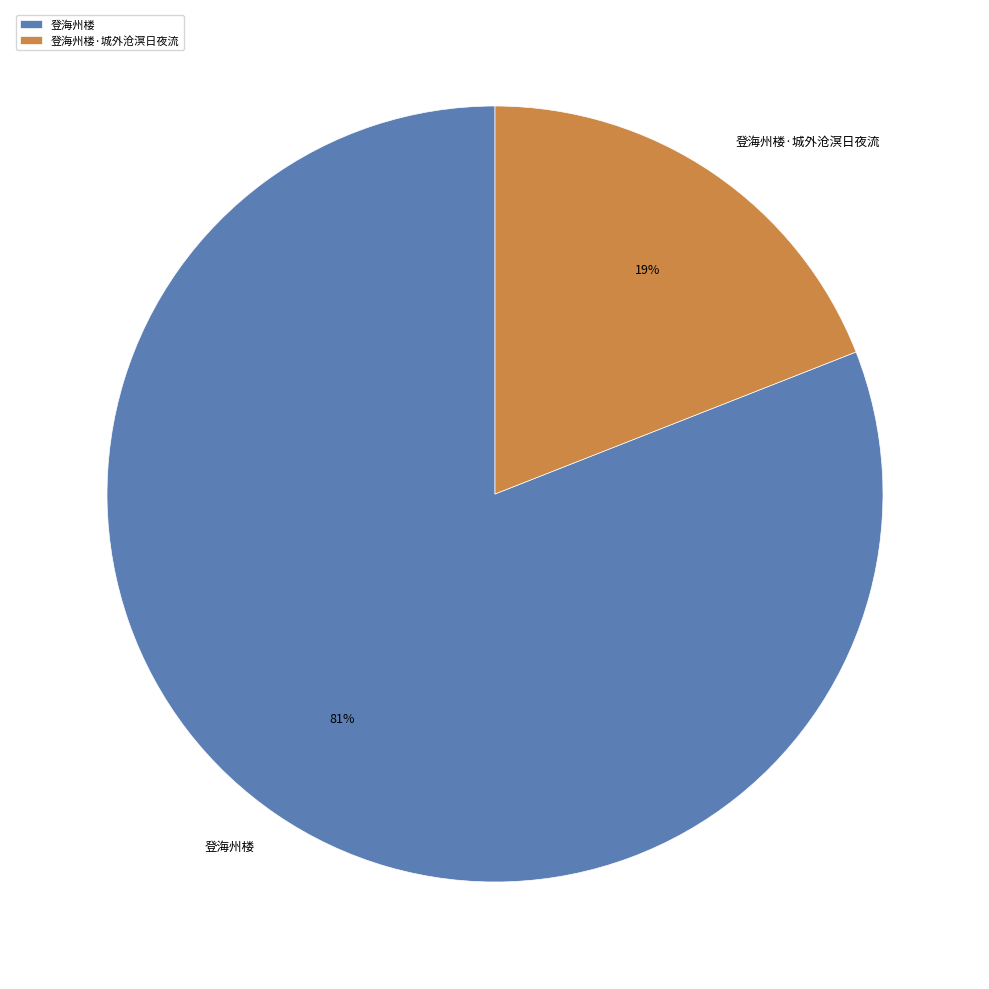

Is 登海州楼 the majority of the pie?

Yes